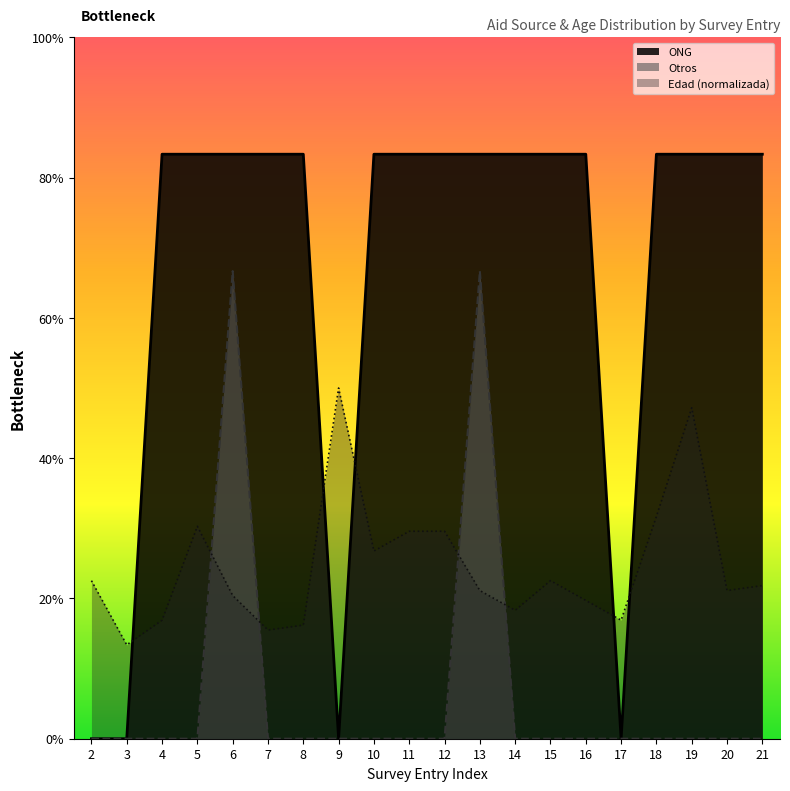

What is the sum of the ONG values at 9 and 20?

0.8